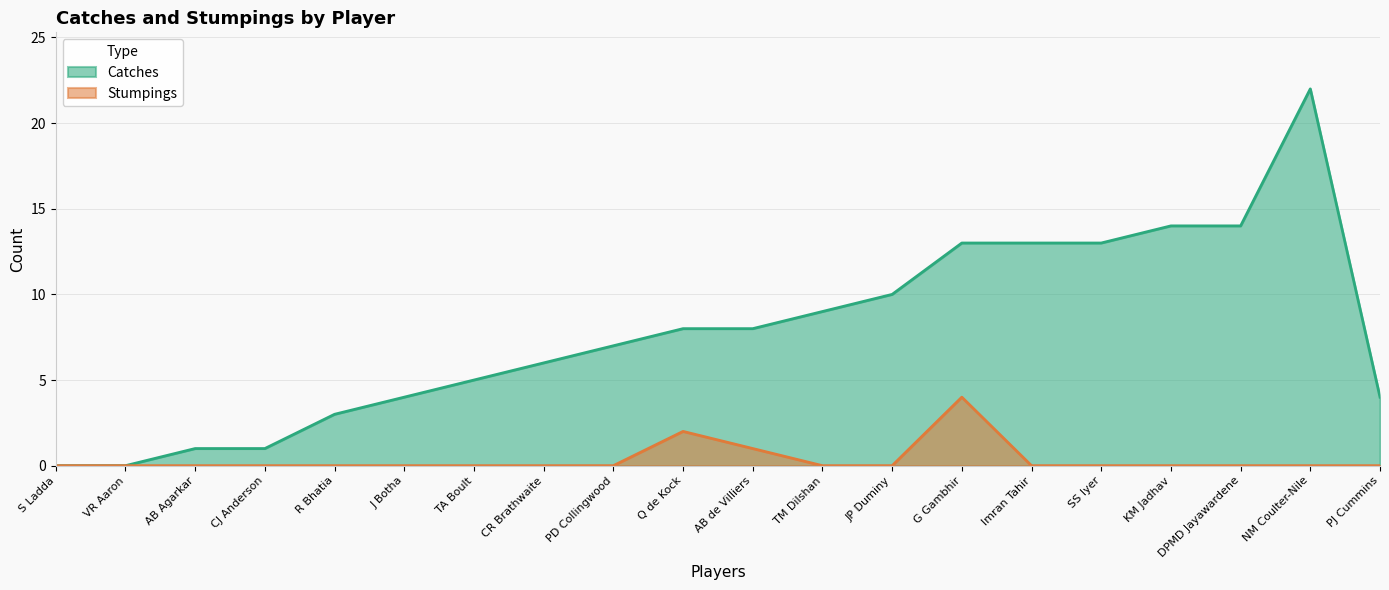

How many lines are shown in the chart?

2